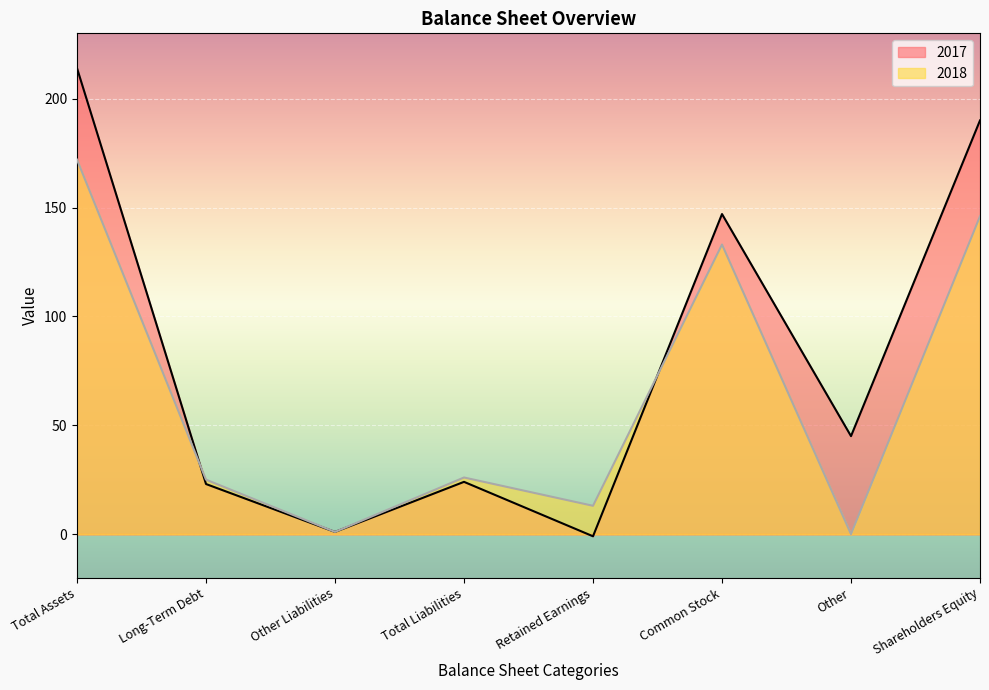

True or false: 2017 has more than 1 interior local peaks.

True